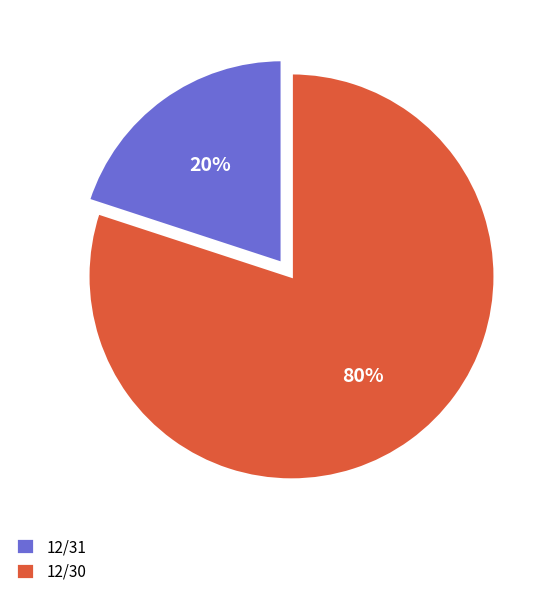

True or false: 12/31 accounts for 8% of the total.

False